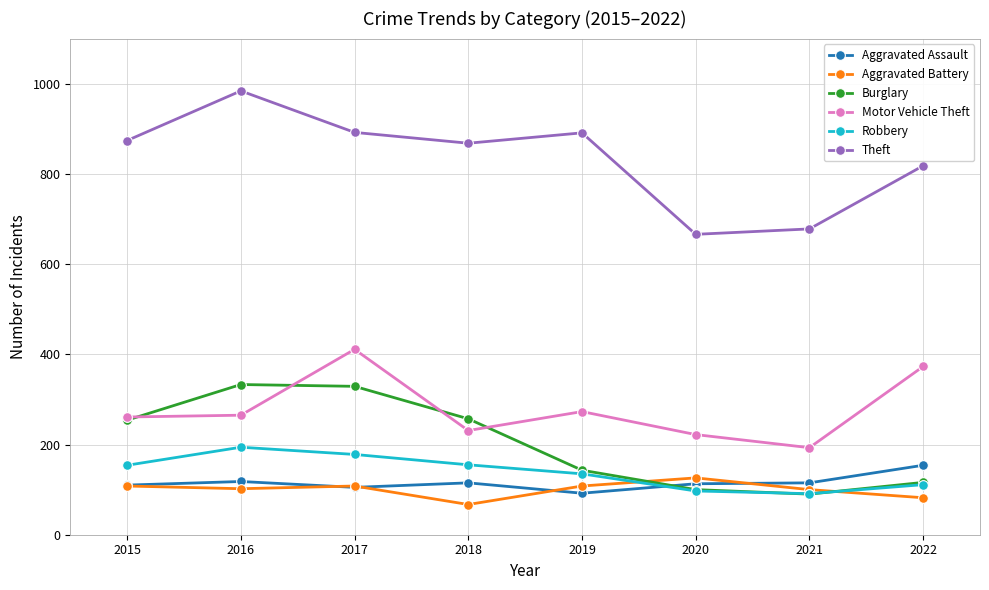

True or false: Burglary has a value of 34 at 2021.

False